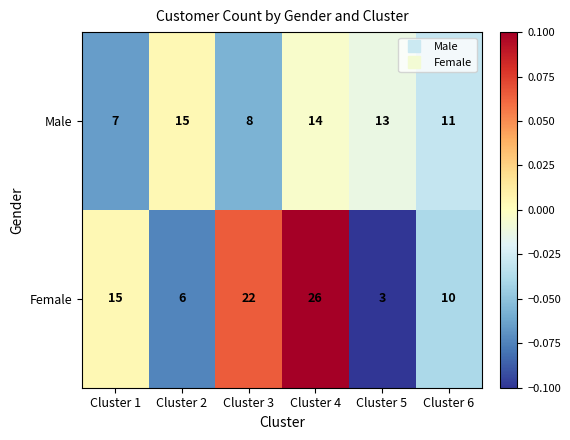

Rank the series at Cluster 5 from lowest to highest value.

Female, Male